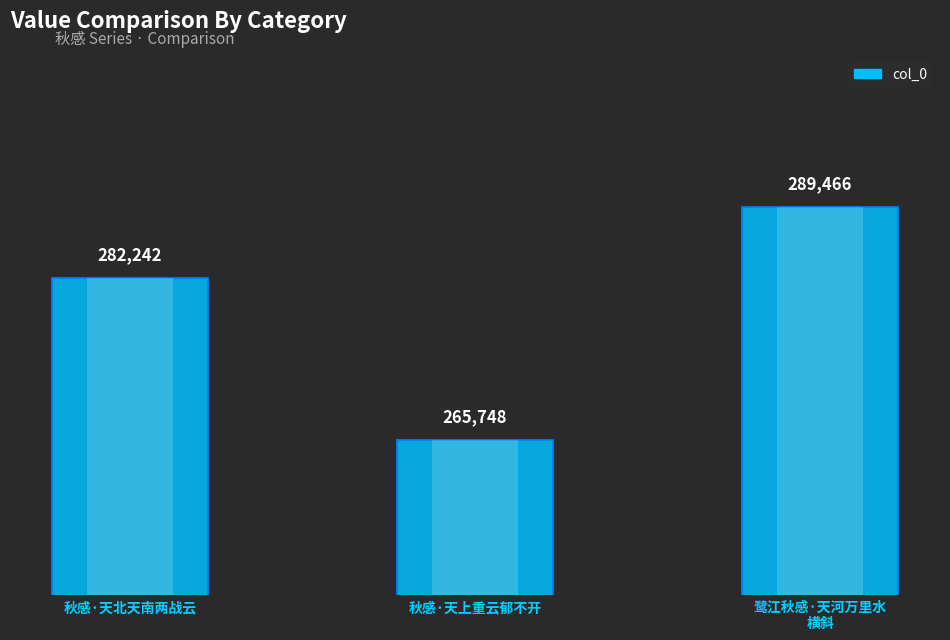

Reading right to left, what are all the values shown in this chart?

鹭江秋感·天河万里水
横斜=289466	秋感·天上重云郁不开=265748	秋感·天北天南两战云=282242